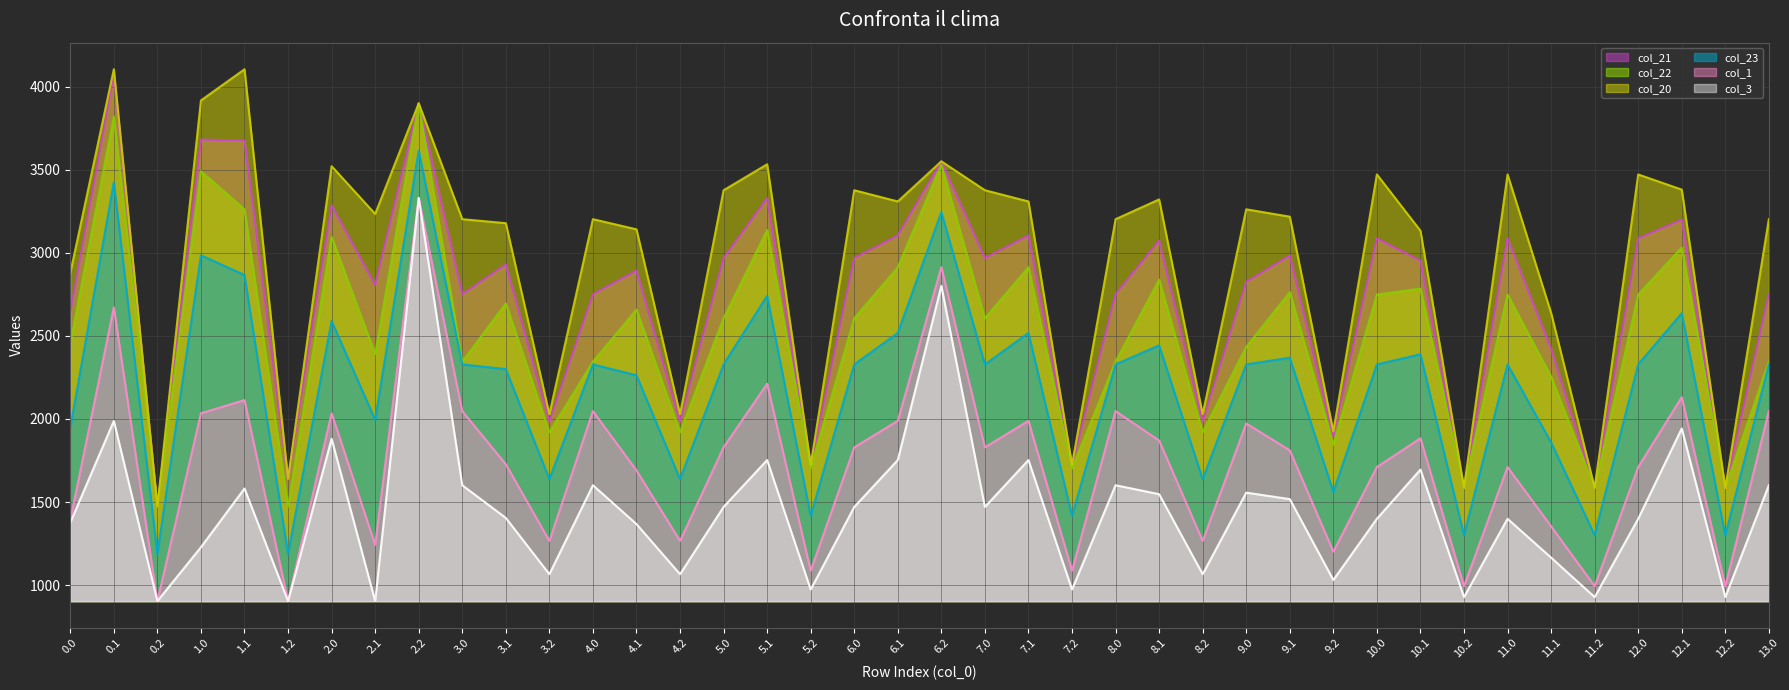

Read the col_22 value at 8.1.

2838.5